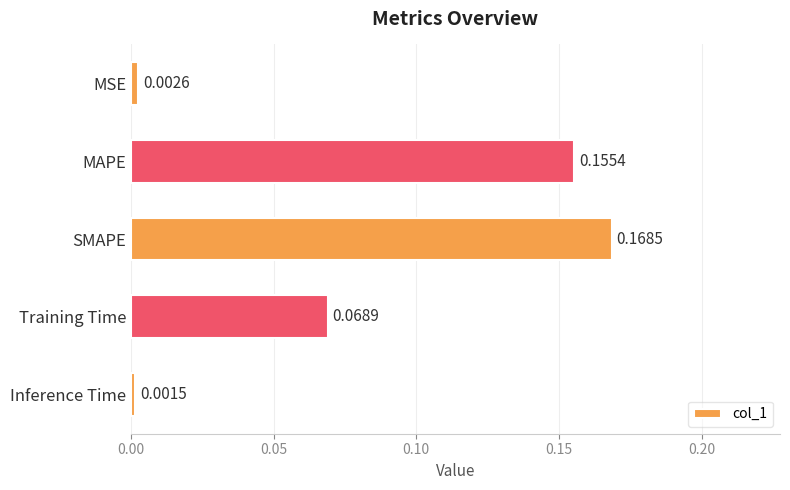

What is the sum of all values?

0.4